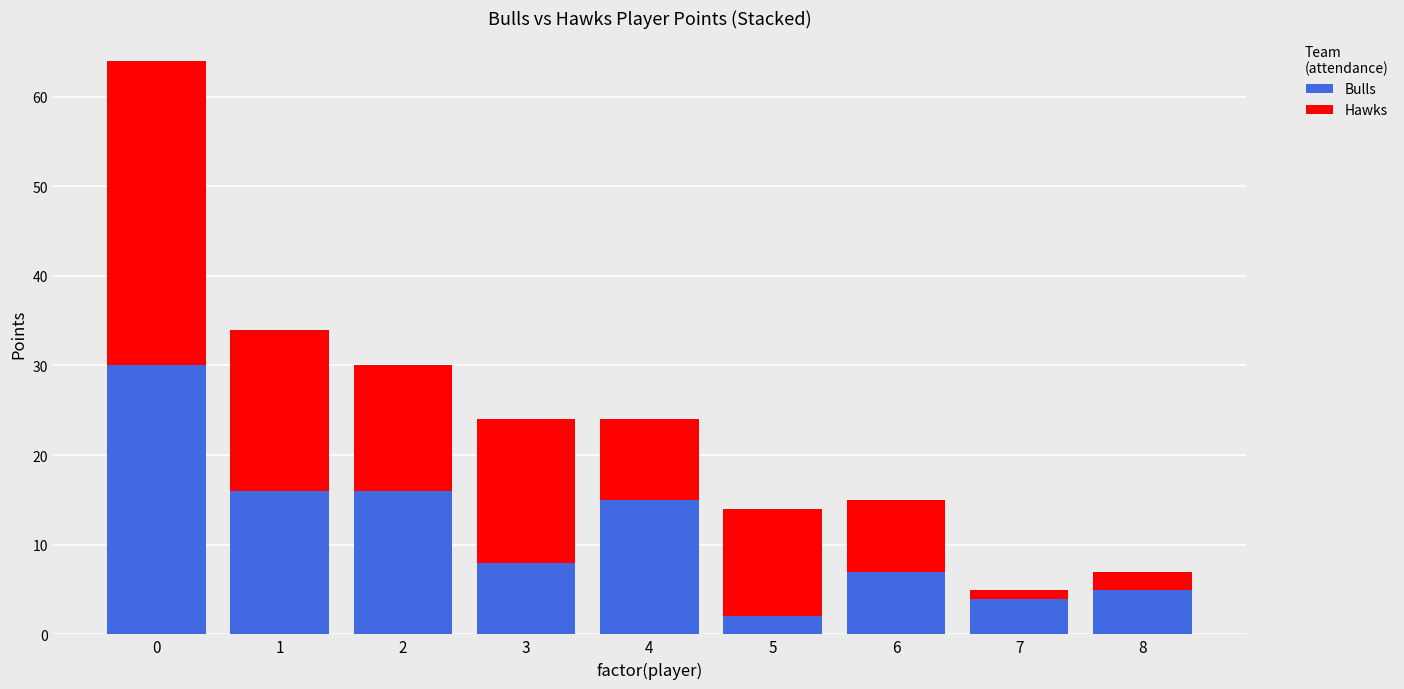

The Bulls series shows 16 at 1. True or false?

True